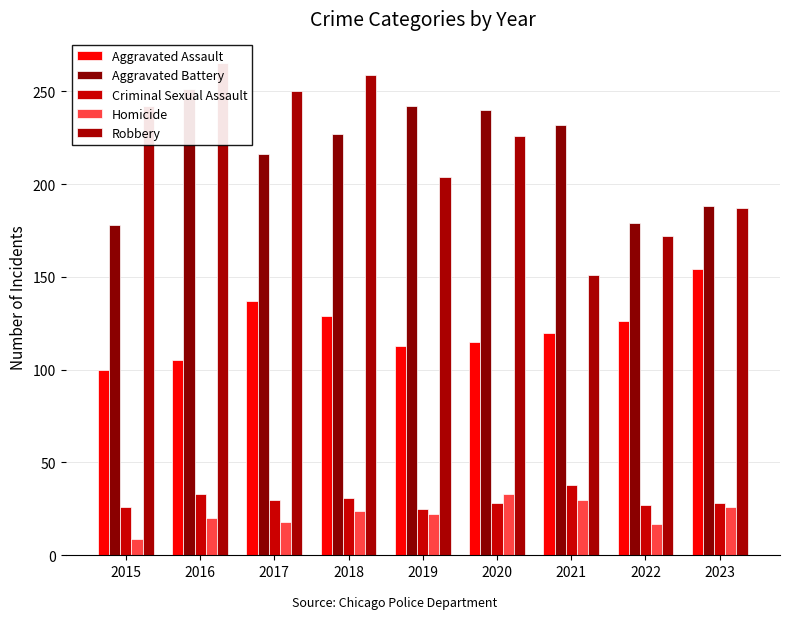

What is the difference between the maximum and minimum values in the Aggravated Battery series?

73